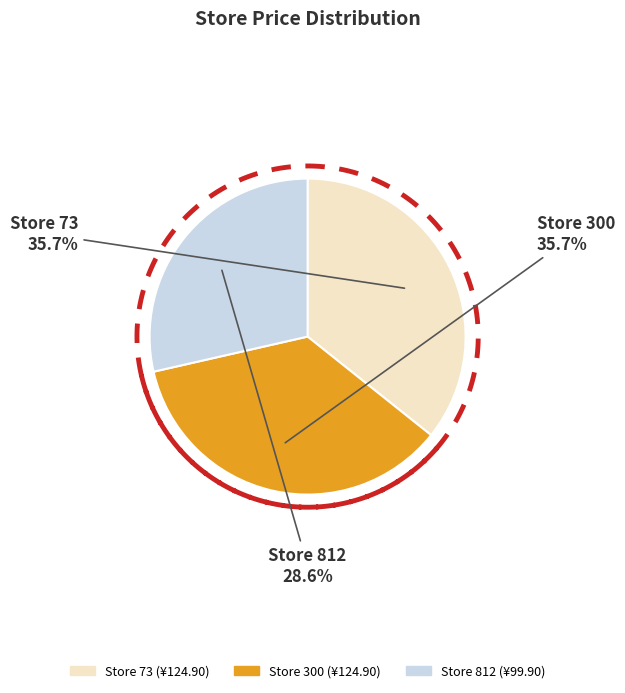

Is the sum of 300 and 73 greater than half?

Yes